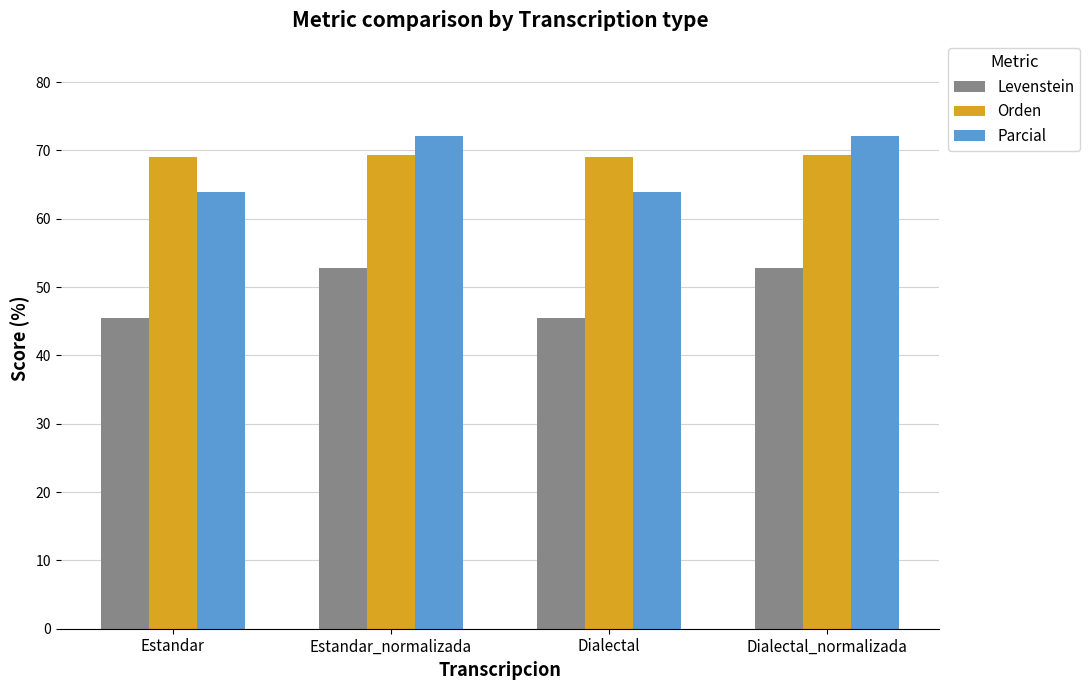

What is the minimum value for Levenstein?

45.5